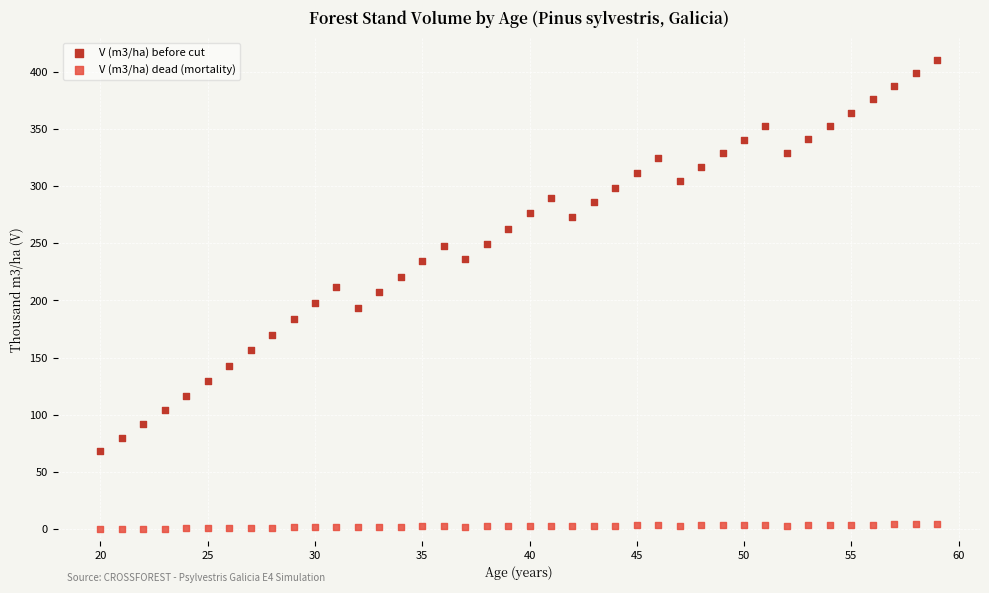

Which series has the widest spread of Y values?

V (m3/ha) before cut